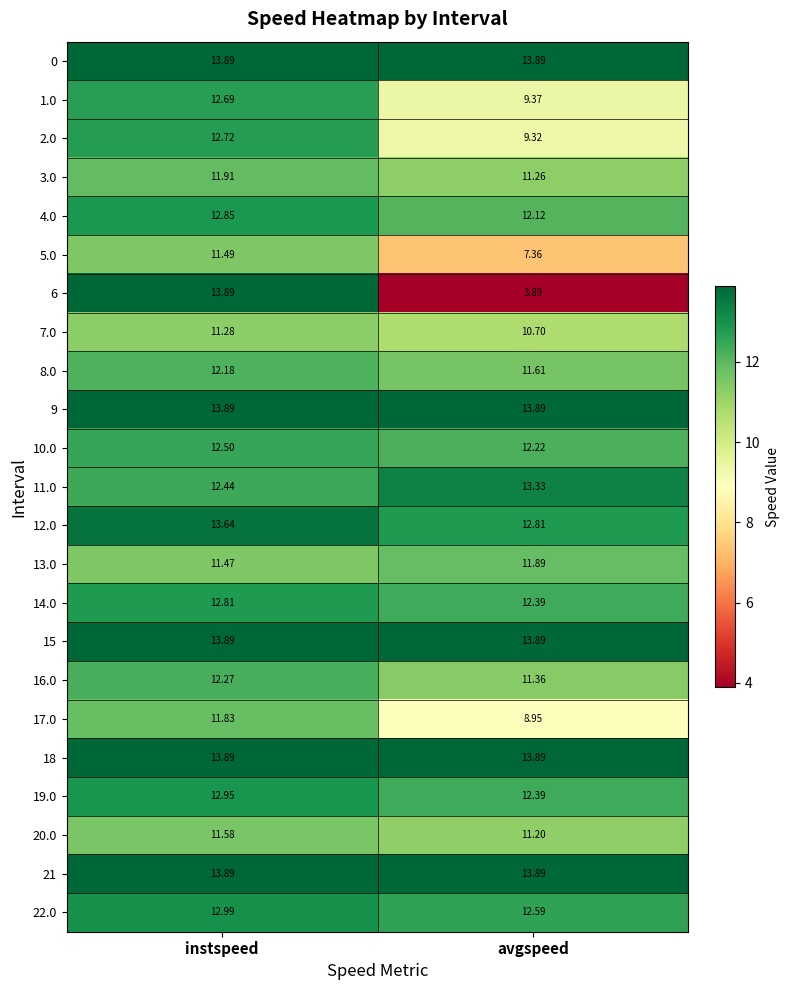

Which label corresponds to the smallest value in the chart?

avgspeed